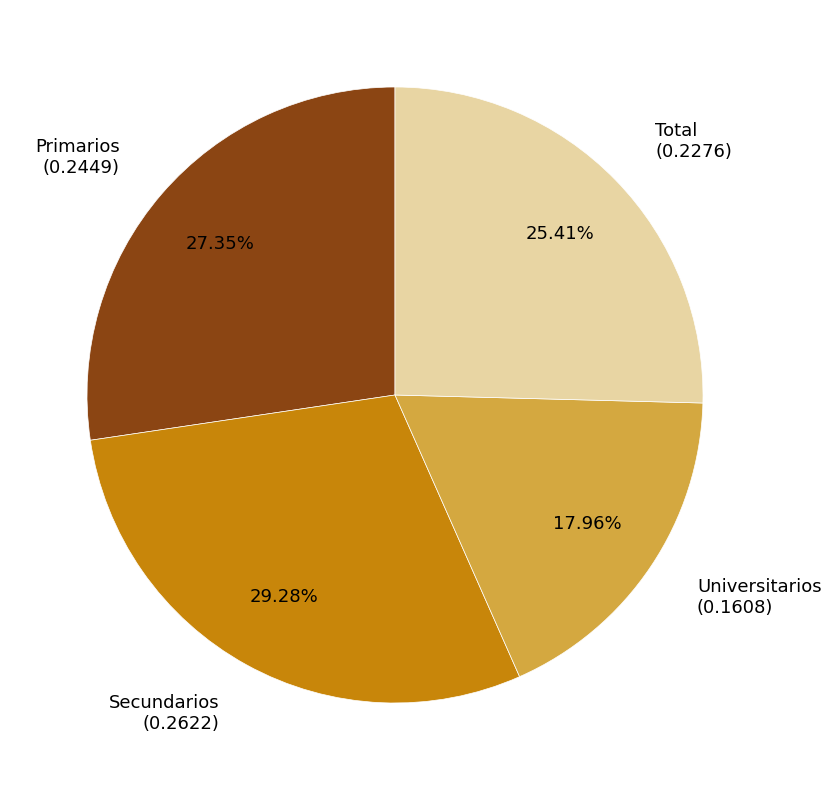

To the nearest percent, what is the difference between the Total and Primarios slice percentages?

2%